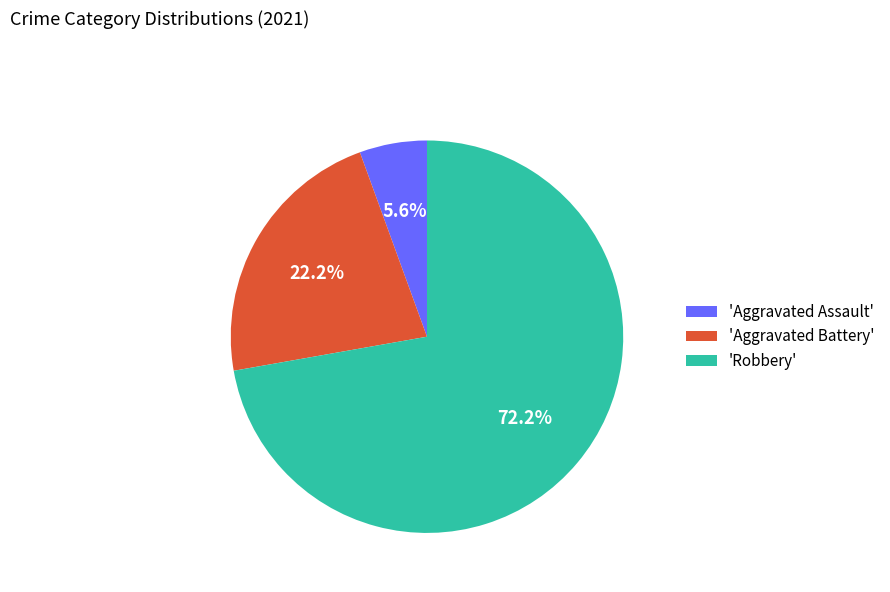

Which slice is the smallest?

'Aggravated Assault'